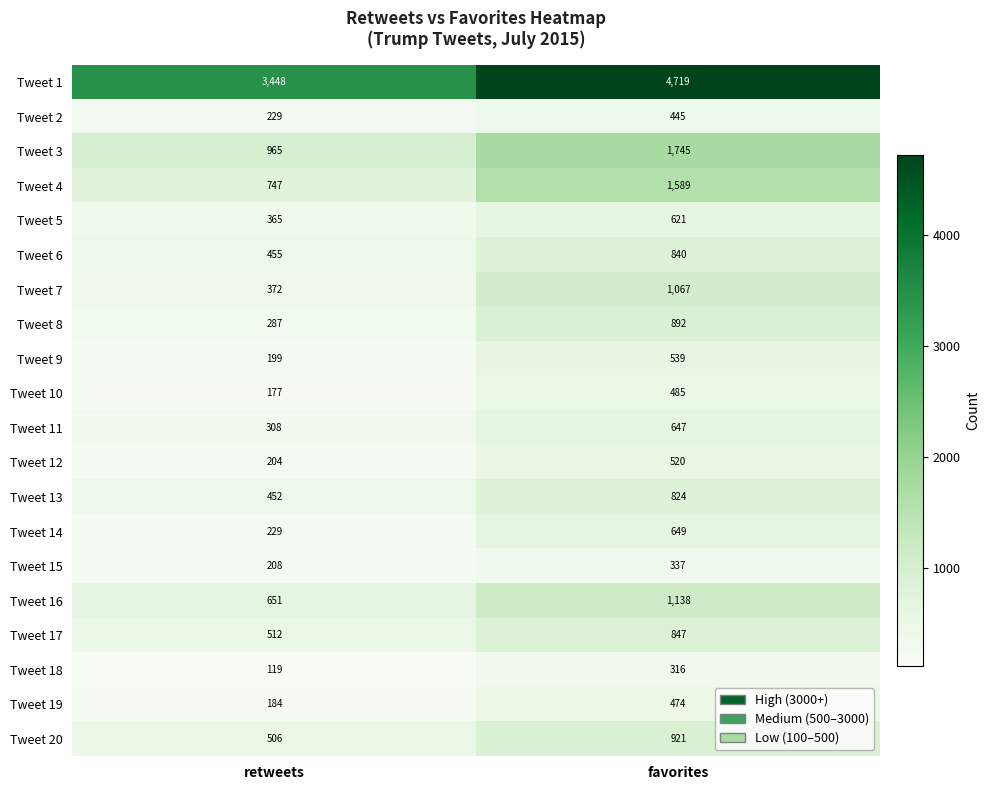

At which category is the sum across all series the highest?

favorites